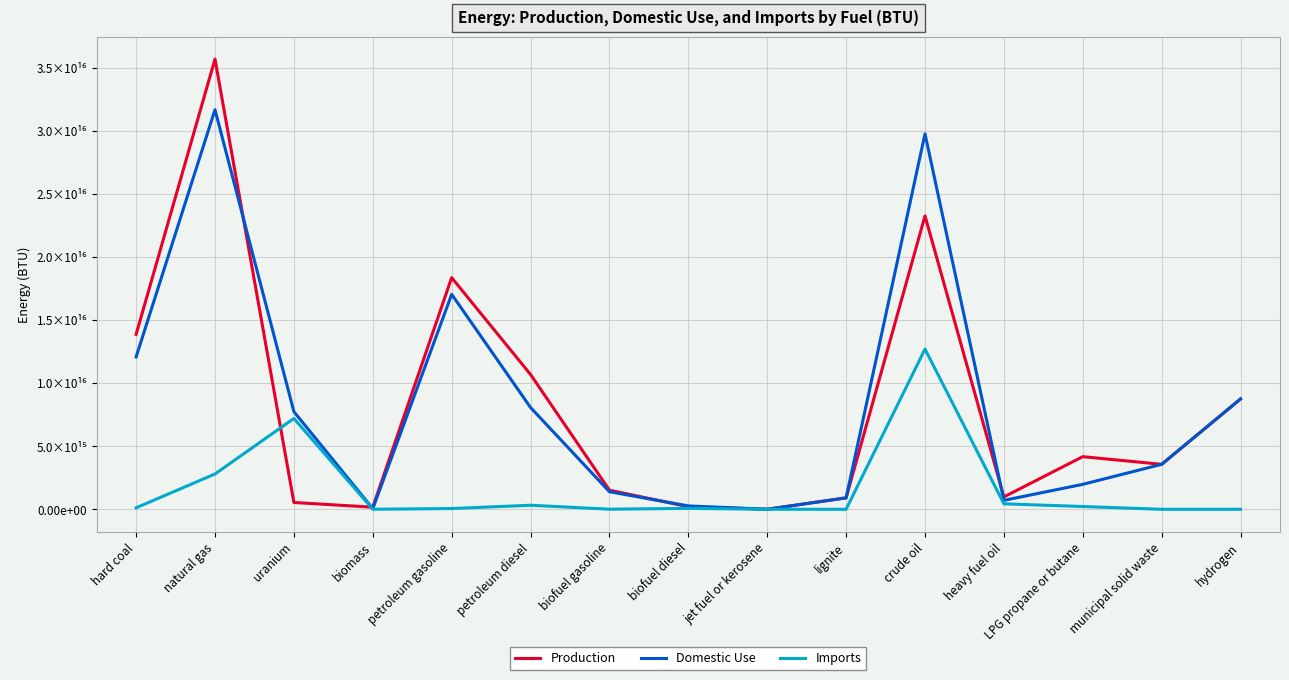

Reading left to right, list all the values displayed in this chart.

Production: 13864106347000000	35682777000000000	540000000000000	166043036334000	18360236509349000	10682345175000000	1515620096655000	203604487000000	3537592380000	906213062527442	23255085897106000	979835237000000	4171558240080000	3564295858911020	8746500000000000
Domestic Use: 12075189399000000	31671400000000000	7740000000000000	47120158622930	17038208792360000	8065871675000000	1390722790971000	266063632000000	3482445960000	906213062527442	29760722108544000	708079662000000	1977712755480000	3564295858911020	8746500000000000
Imports: 117950568000000	2798295000000000	7200000000000000	5522103312930	59529362424000	320229375000000	7285809312000	74398997000000	338510340000	0	12699624770000000	433897305000000	219065893200000	0	0